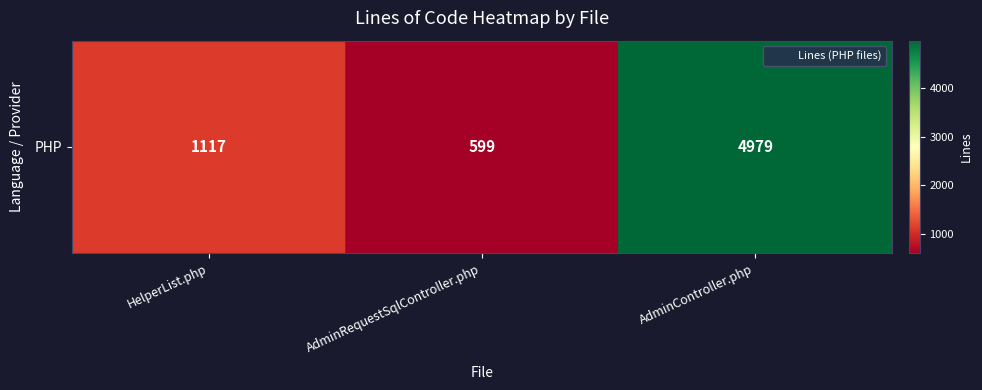

List the labels in order of value, smallest first.

AdminRequestSqlController.php, HelperList.php, AdminController.php